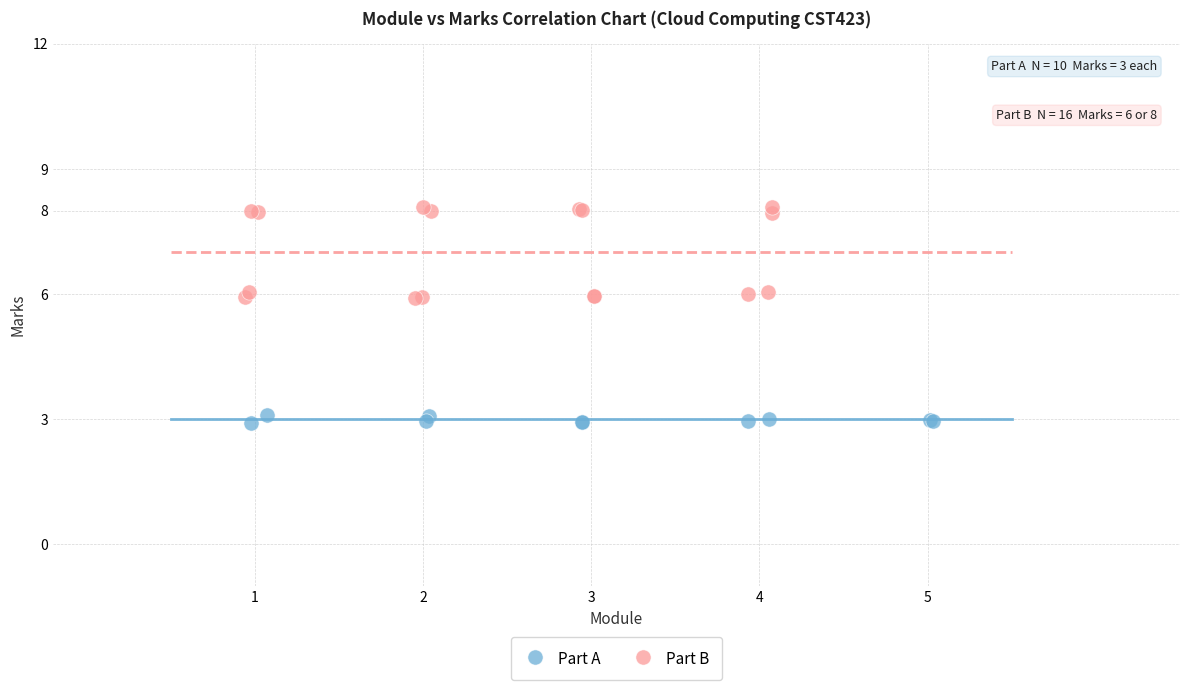

Which series has the widest spread of Y values?

Part B